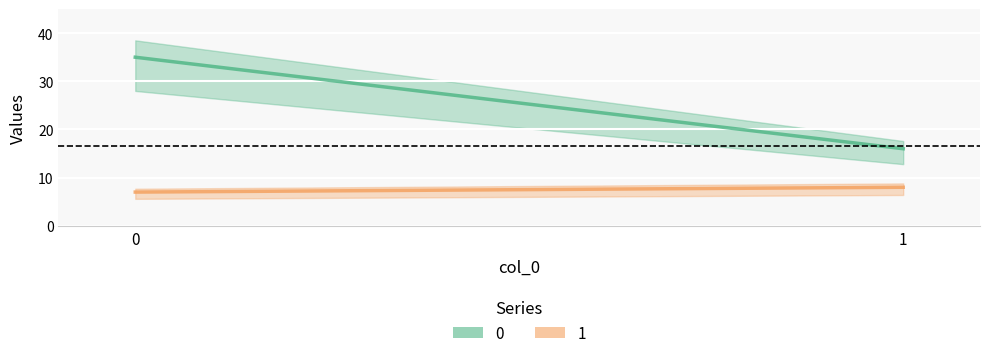

What value does the 1 series have at 1?

8